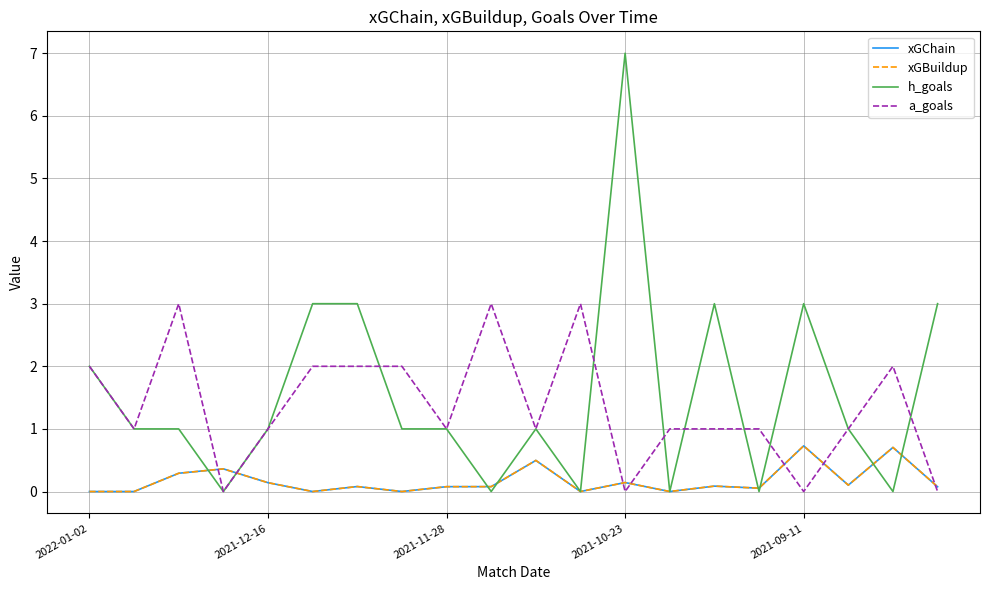

Does the chart have visible grid lines?

Yes